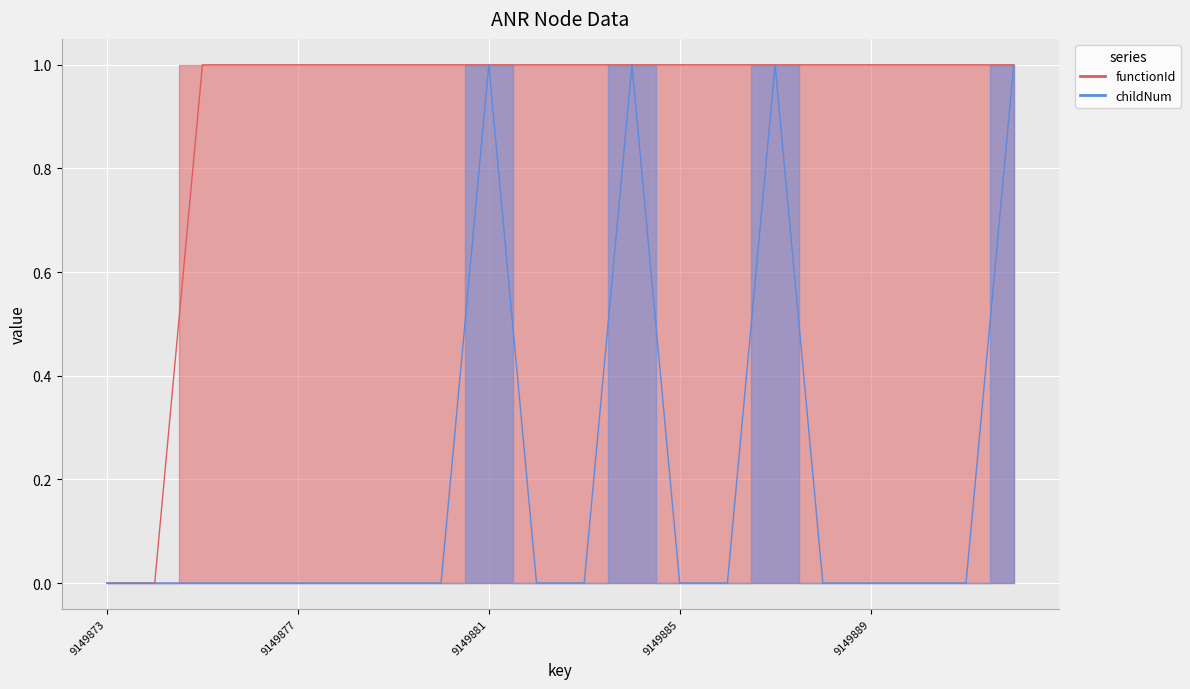

How many values in childNum are above zero?

4